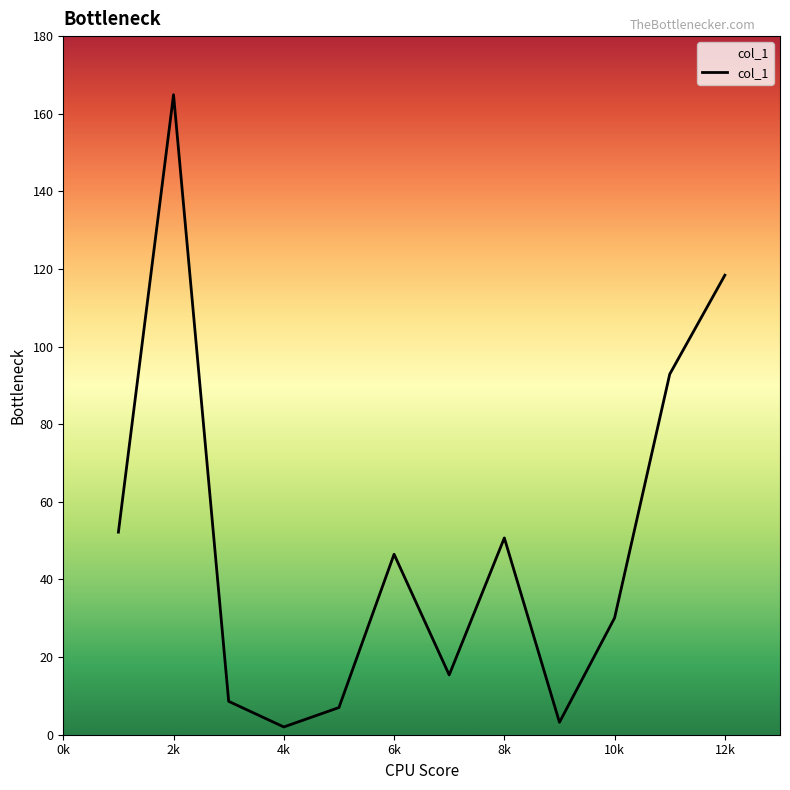

What is the greatest value displayed?

164.9